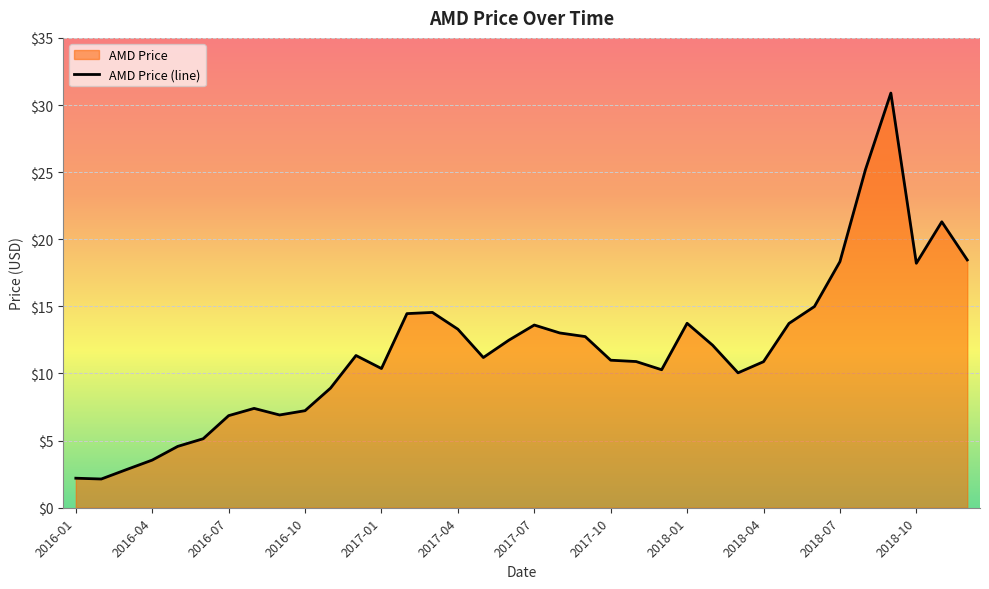

What position from the right is 2017-03?

22